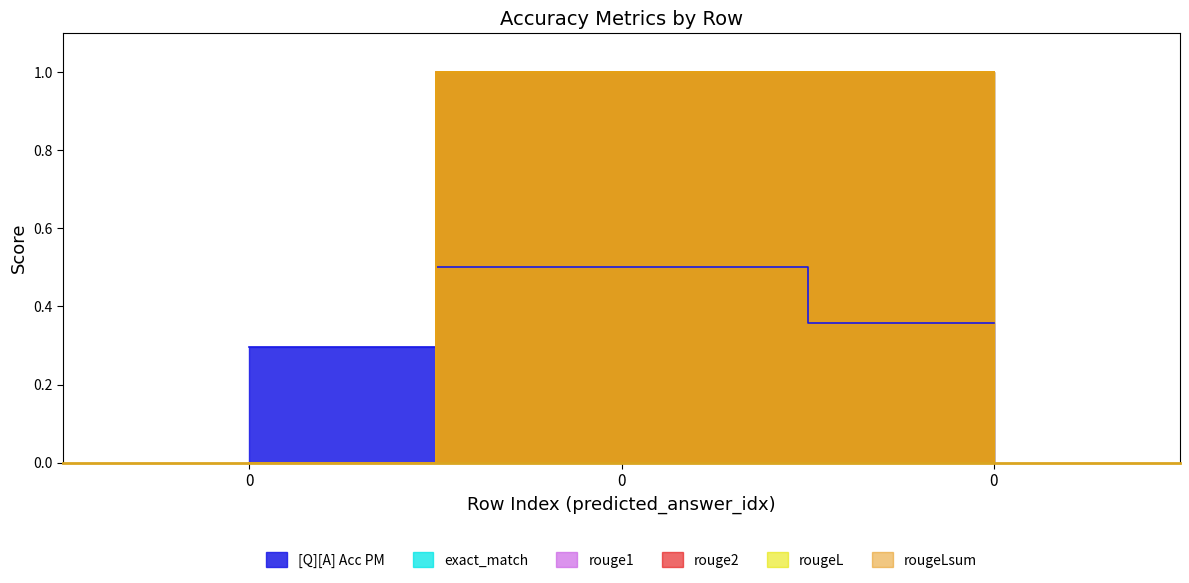

How many rouge1 values are between 0 and 1?

3